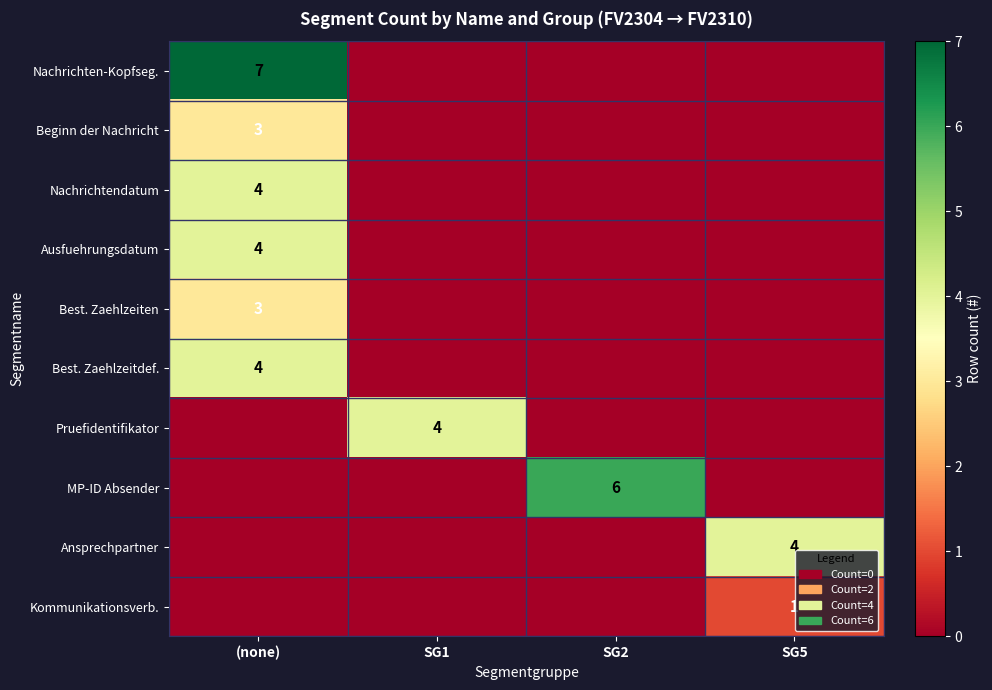

The value of MP-ID Absender at SG2 is 9. True or false?

False